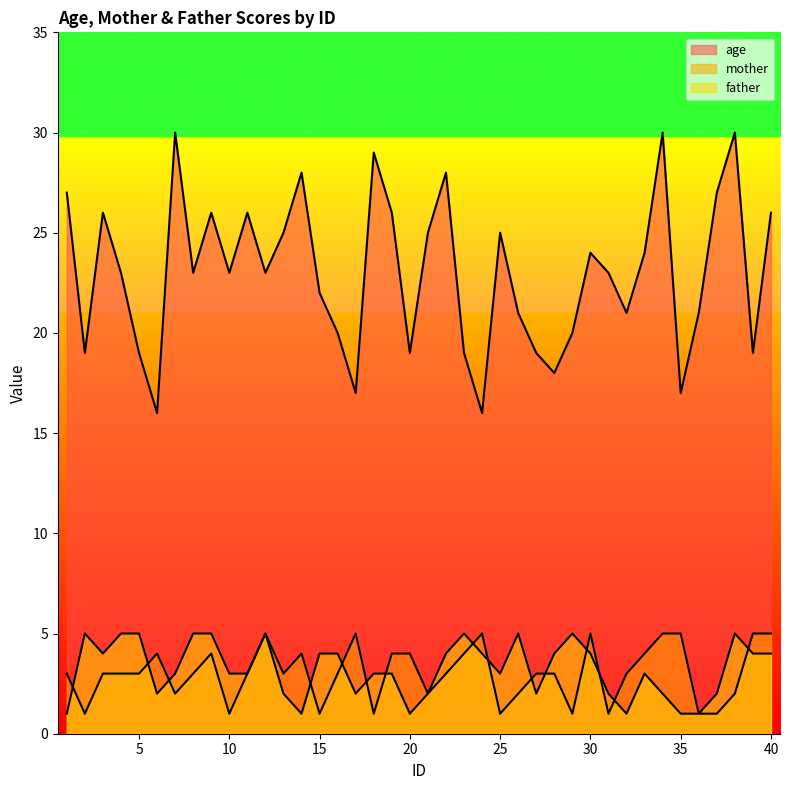

Reading right to left, transcribe all the data shown in this chart.

age: 26	19	30	27	21	17	30	24	21	23	24	20	18	19	21	25	16	19	28	25	19	26	29	17	20	22	28	25	23	26	23	26	23	30	16	19	23	26	19	27
mother: 5	5	2	1	1	5	5	4	3	1	5	1	3	3	2	1	5	4	3	2	4	4	1	5	3	1	4	3	5	3	1	4	3	2	4	3	3	3	1	3
father: 4	4	5	2	1	1	2	3	1	2	4	5	4	2	5	3	4	5	4	2	1	3	3	2	4	4	1	2	5	3	3	5	5	3	2	5	5	4	5	1